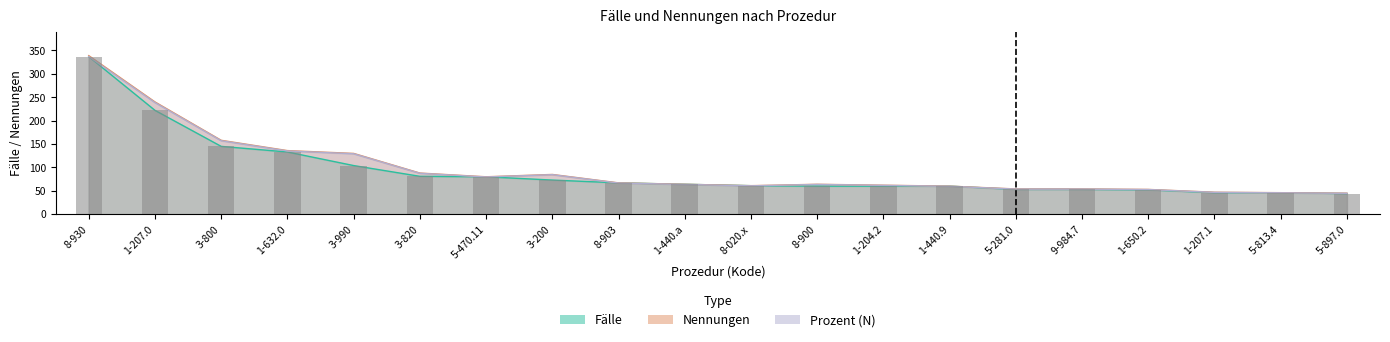

The Nennungen series shows 30.8 at 5-813.4. True or false?

False